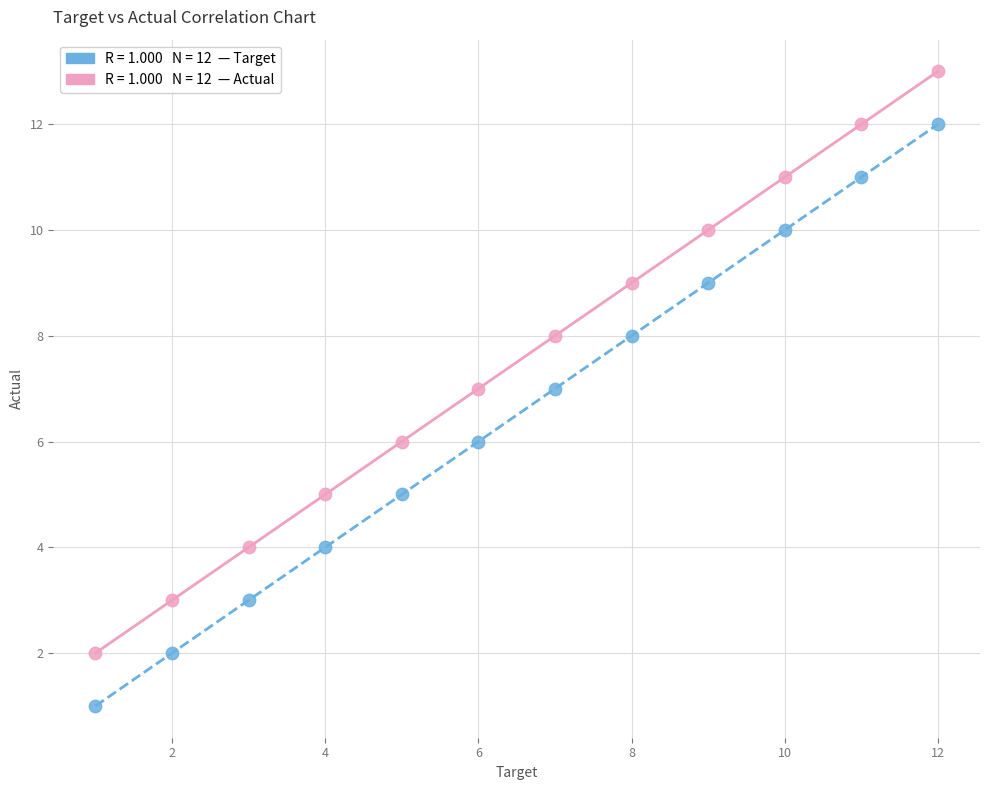

Across all data points, what is the range of Y values (max minus min)?

12